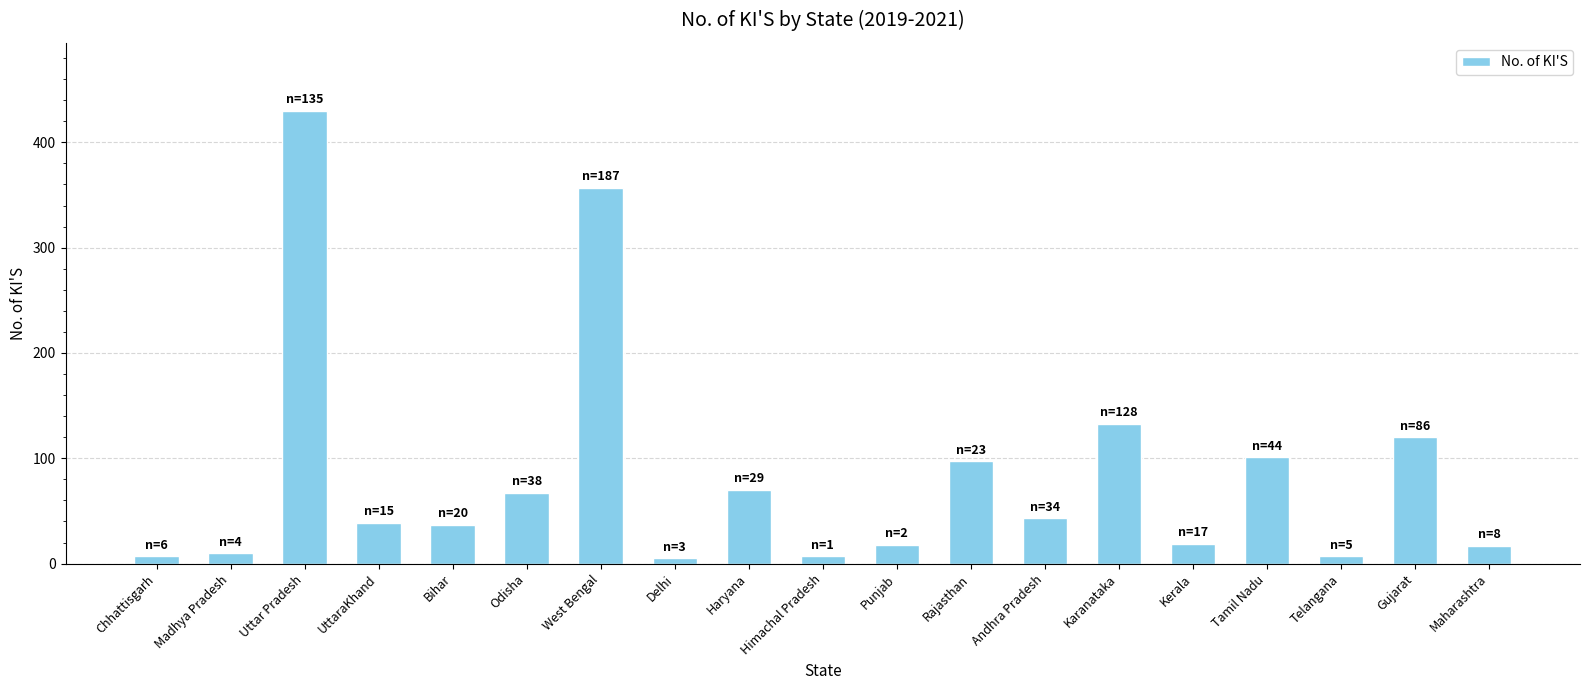

What is the greatest value displayed?

430